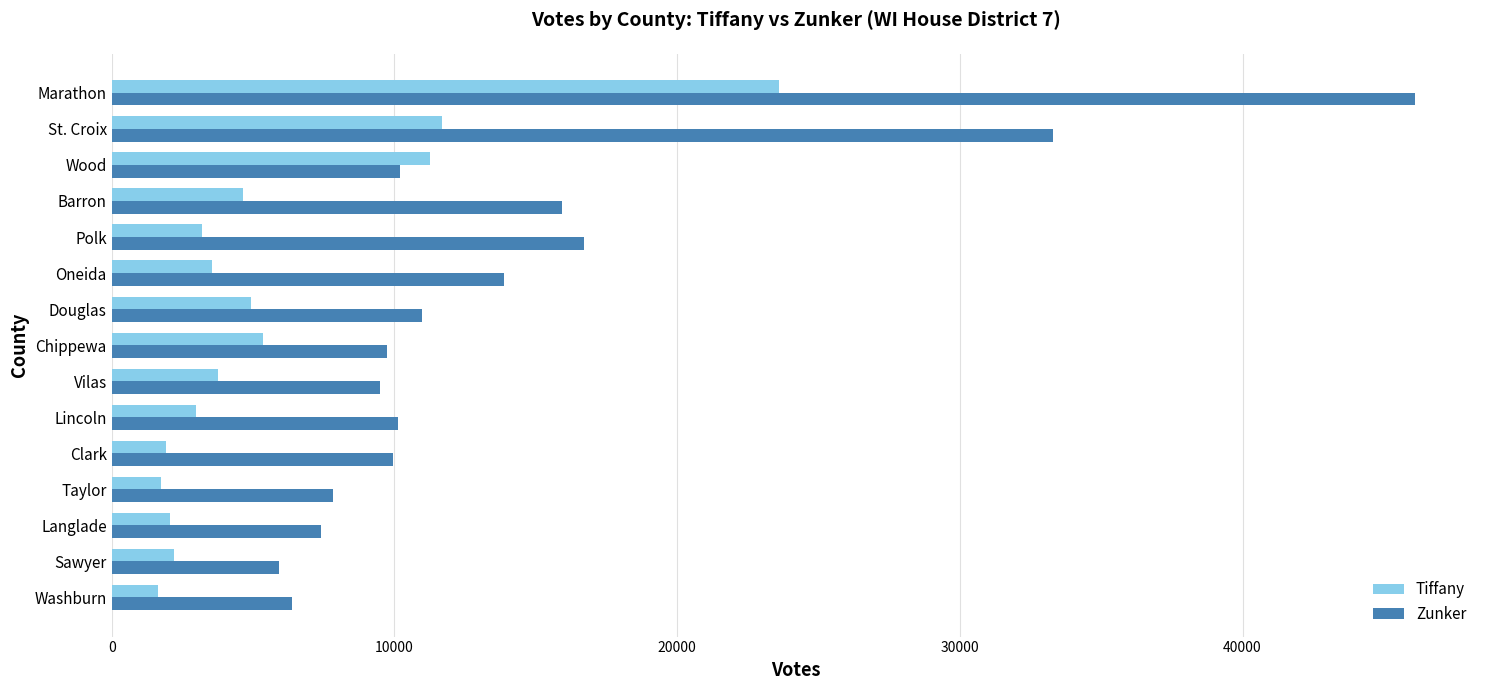

What is the difference between the Zunker values at Clark and Oneida?

3909